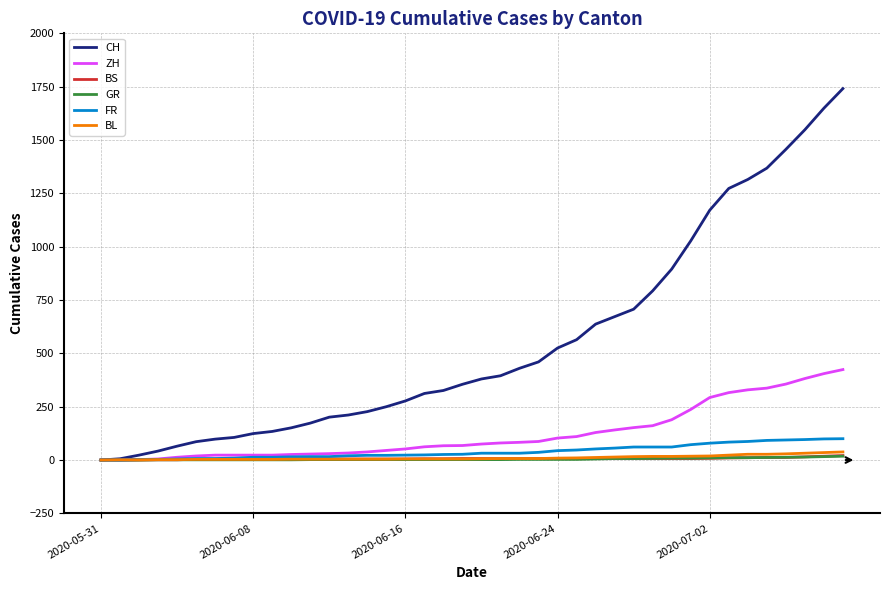

What is the greatest value displayed?

1741